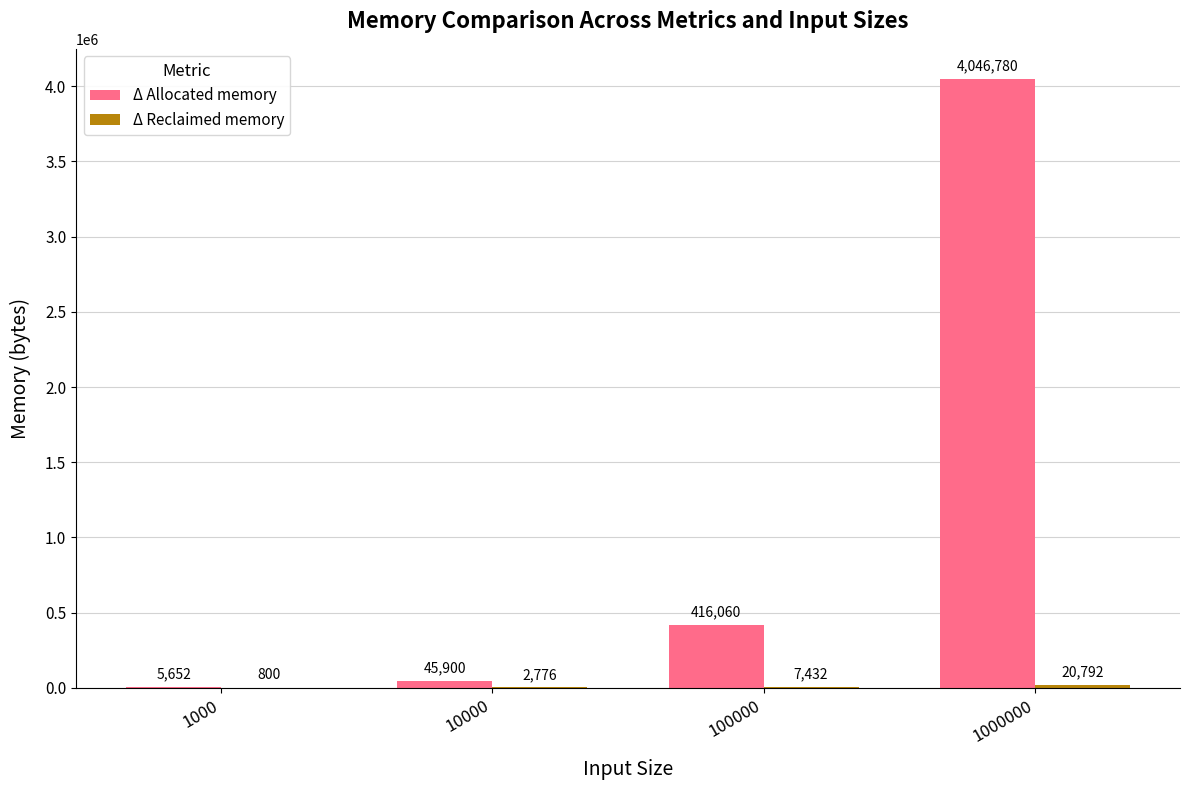

Which series changed the most between 100000 and 1000000?

Δ Allocated memory